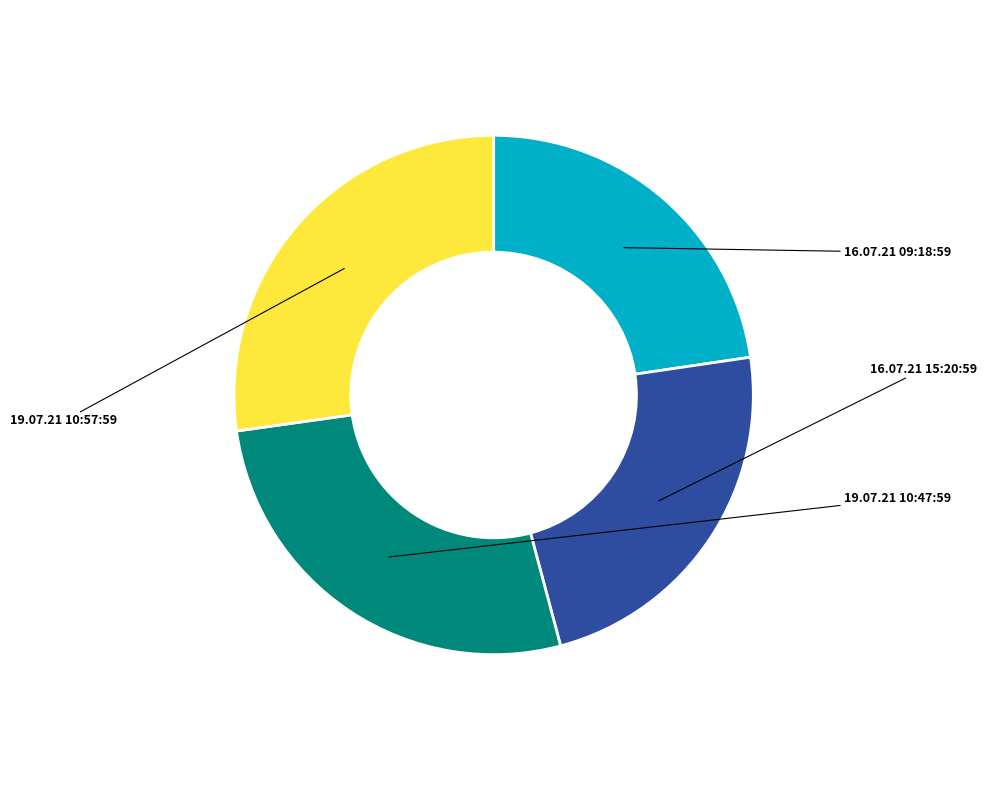

Is there a majority slice in this chart?

No